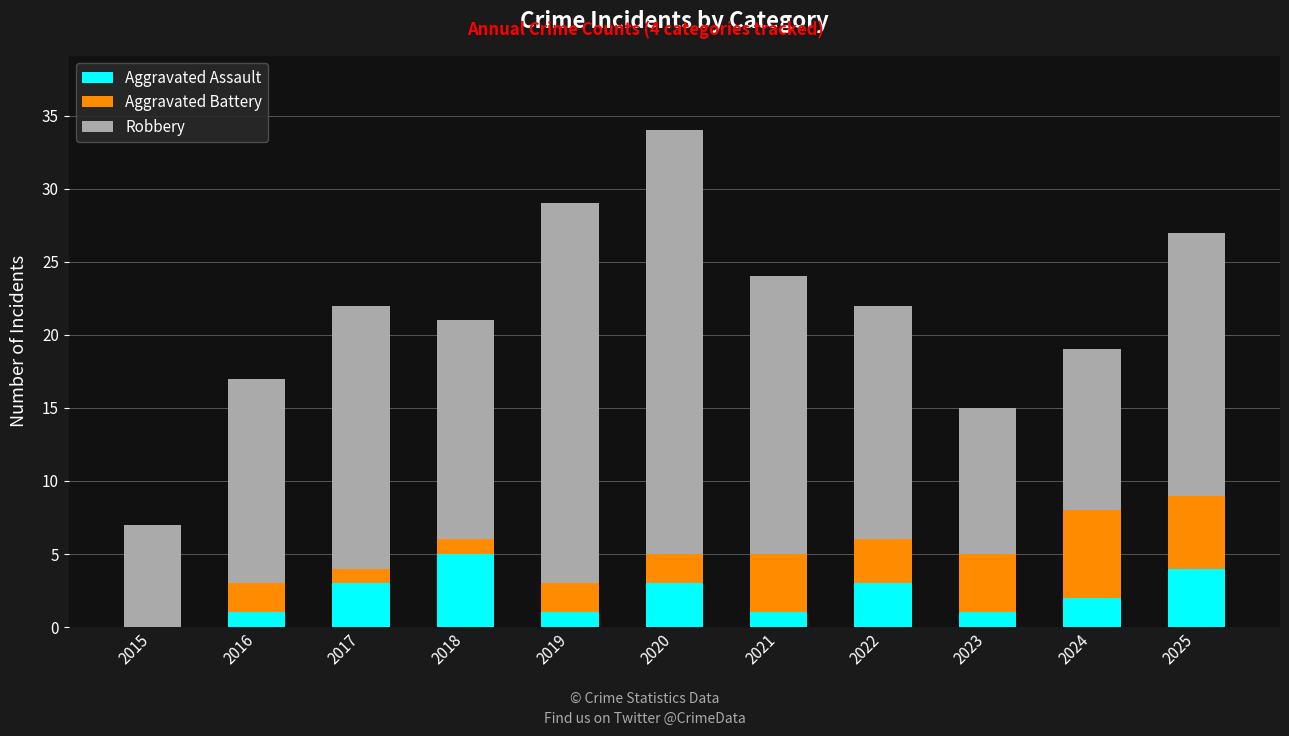

What is the sum of all Aggravated Assault values?

24